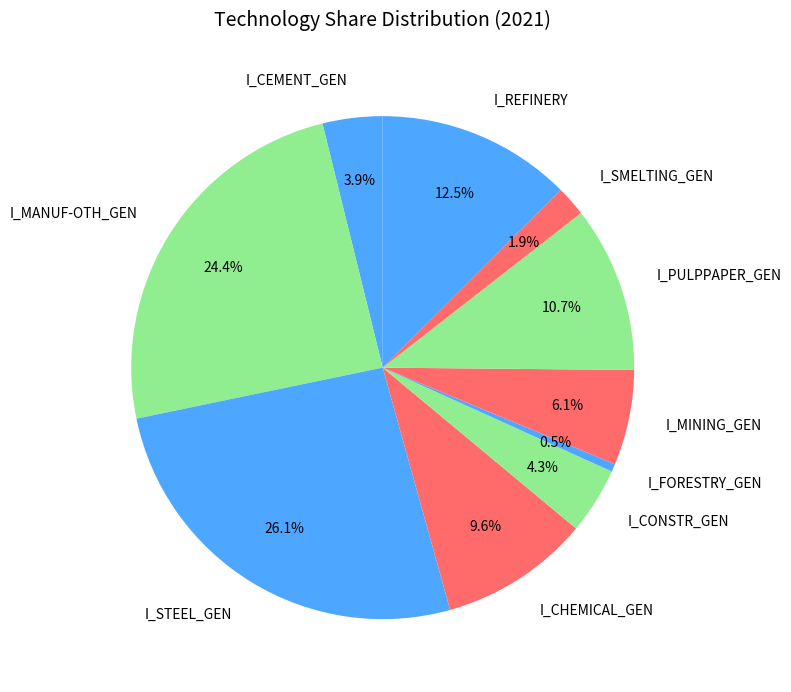

Which slice is the largest?

I_STEEL_GEN